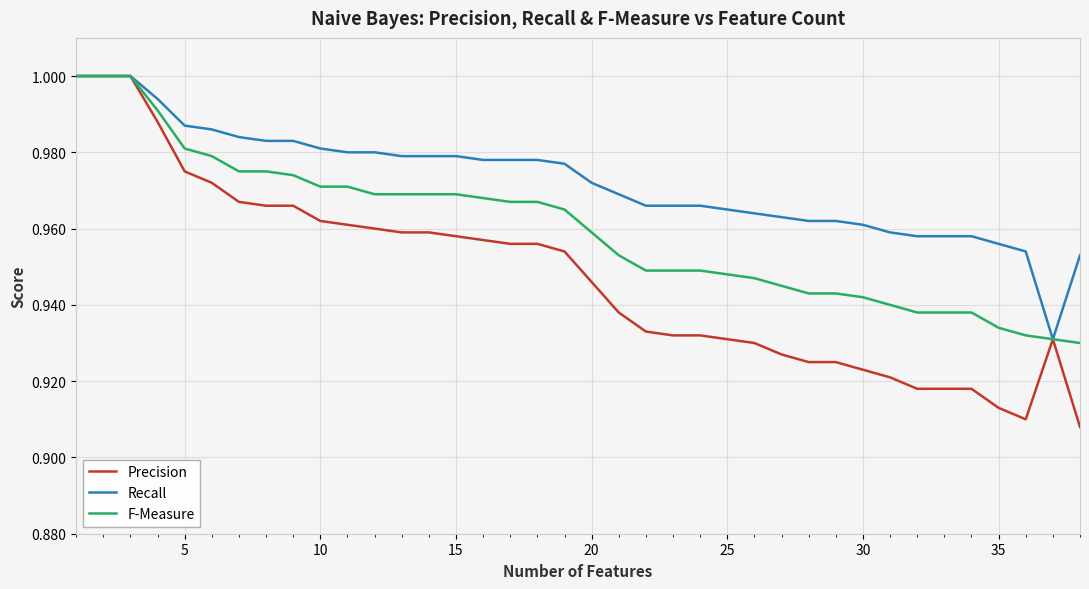

List the series in order of their overall mean, lowest first.

Precision, F-Measure, Recall